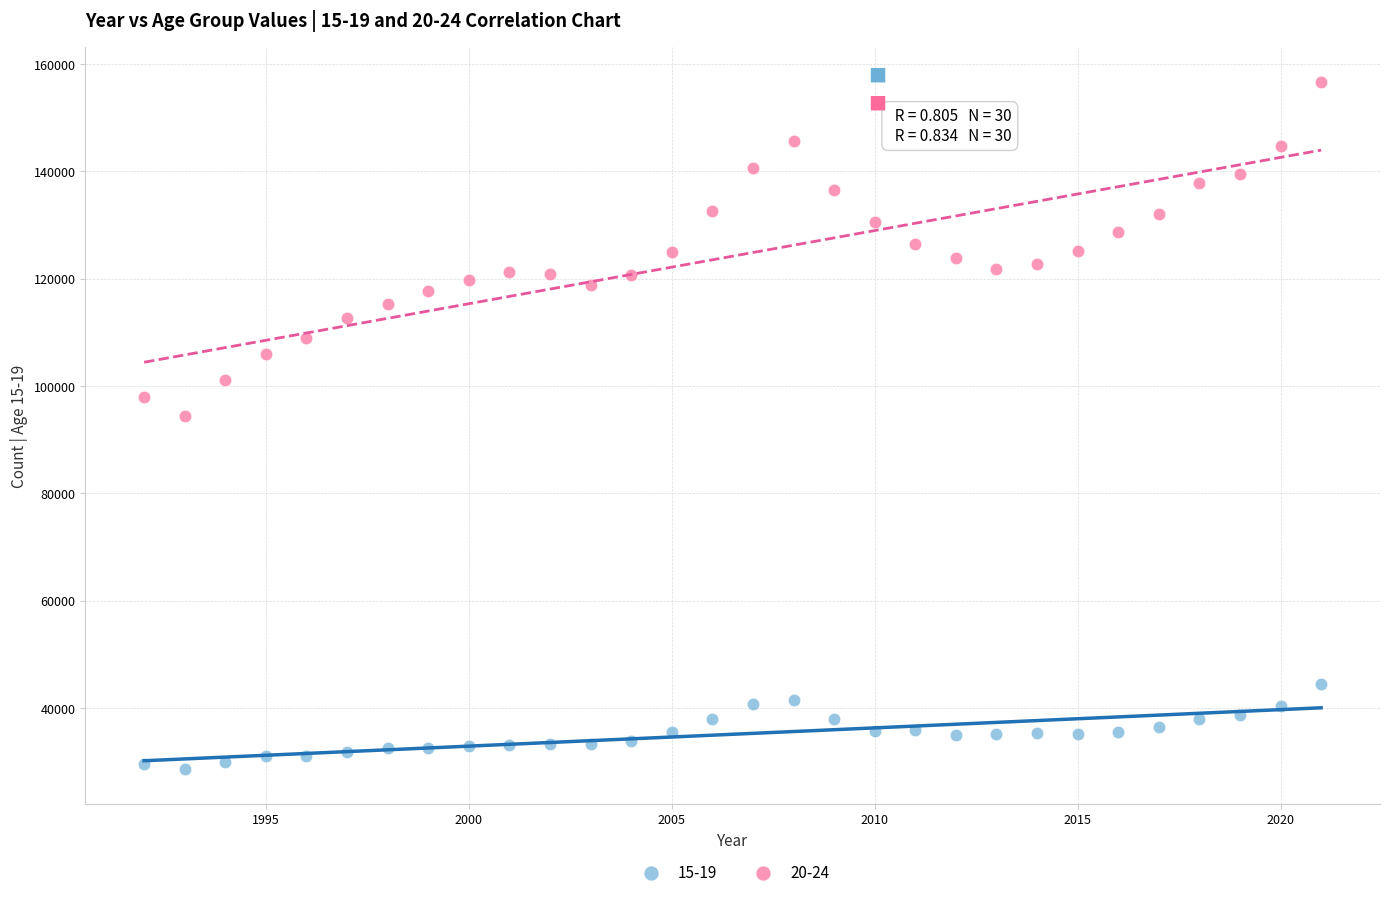

Which series reaches the minimum Y coordinate?

15-19